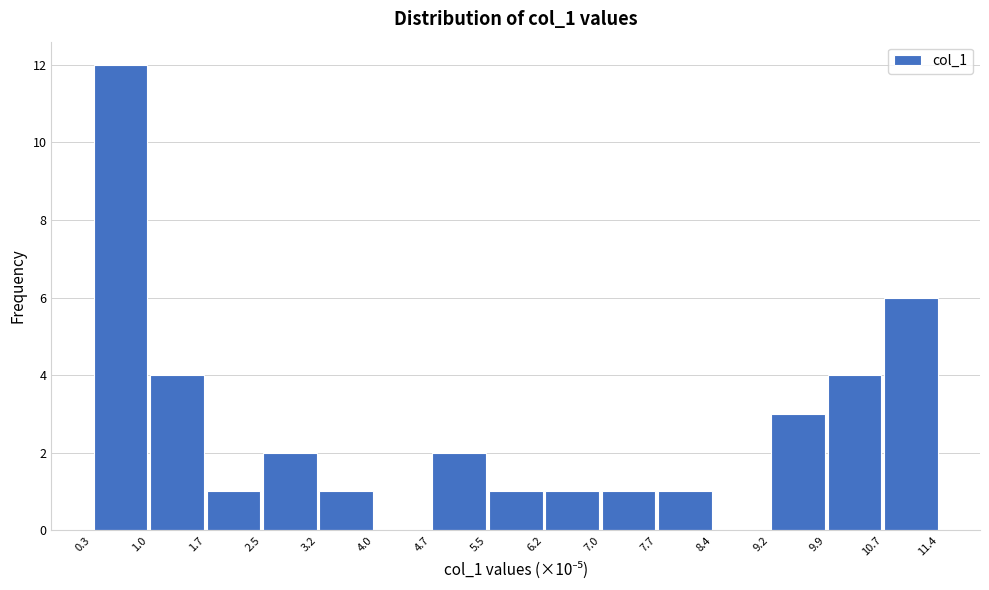

Reading left to right, transcribe this chart: for each bar, give the range it covers on the x-axis and its height. The values are not printed on the chart, so give them approximately, as read against the axis.

0.3 to 1.0: 12
1.0 to 1.7: 4
1.7 to 2.5: 1
2.5 to 3.2: 2
3.2 to 4.0: 1
4.0 to 4.7: 0
4.7 to 5.5: 2
5.5 to 6.2: 1
6.2 to 7.0: 1
7.0 to 7.7: 1
7.7 to 8.4: 1
8.4 to 9.2: 0
9.2 to 9.9: 3
9.9 to 10.7: 4
10.7 to 11.4: 6